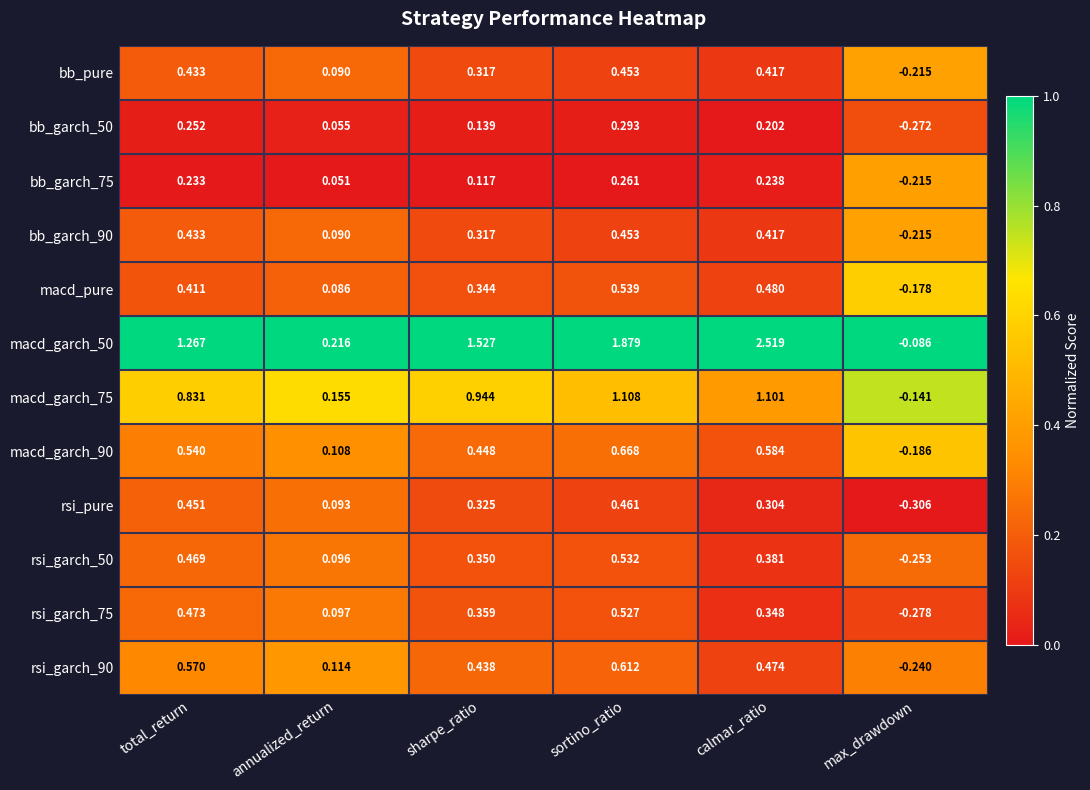

Which series changed the most between annualized_return and sharpe_ratio?

macd_garch_50